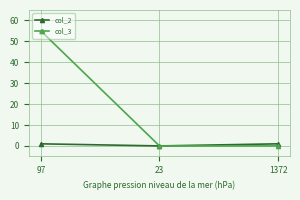

Count the number of data series in this chart.

2